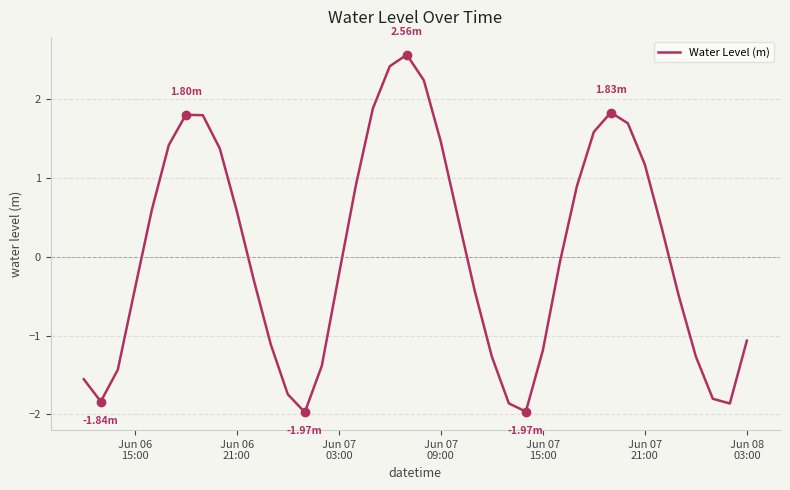

What is the difference between the second highest and minimum values?

4.4